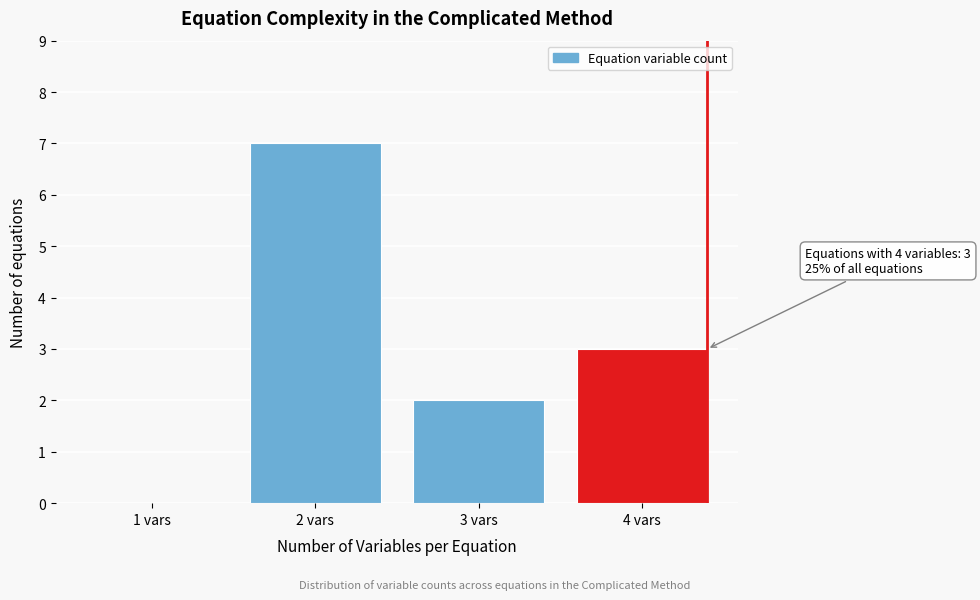

Reading left to right, transcribe all the data shown in this chart.

1 vars=0	2 vars=7	3 vars=2	4 vars=3